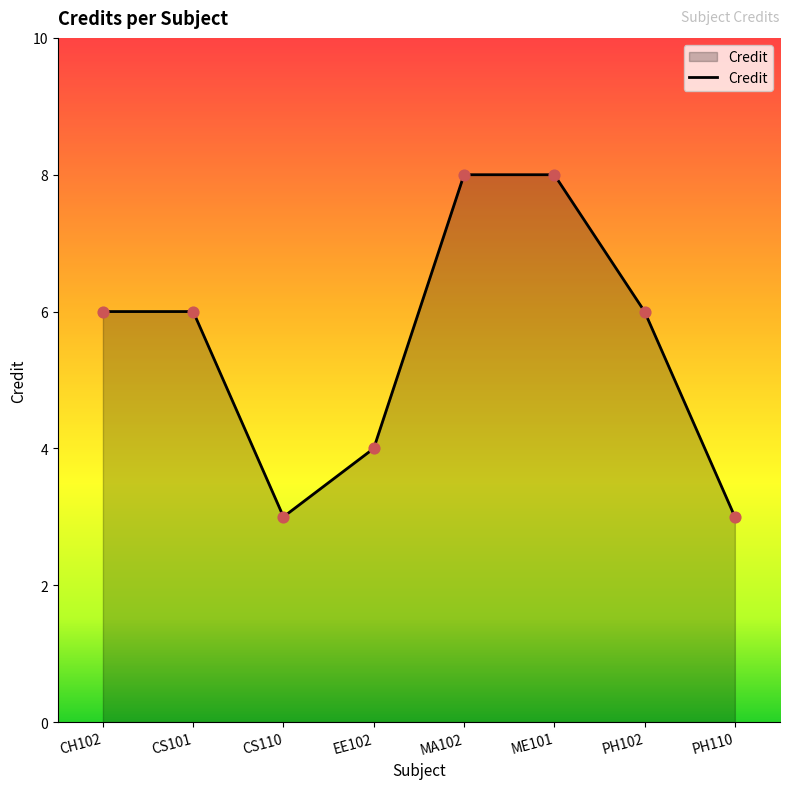

What is the change in value from EE102 to PH102?

+2